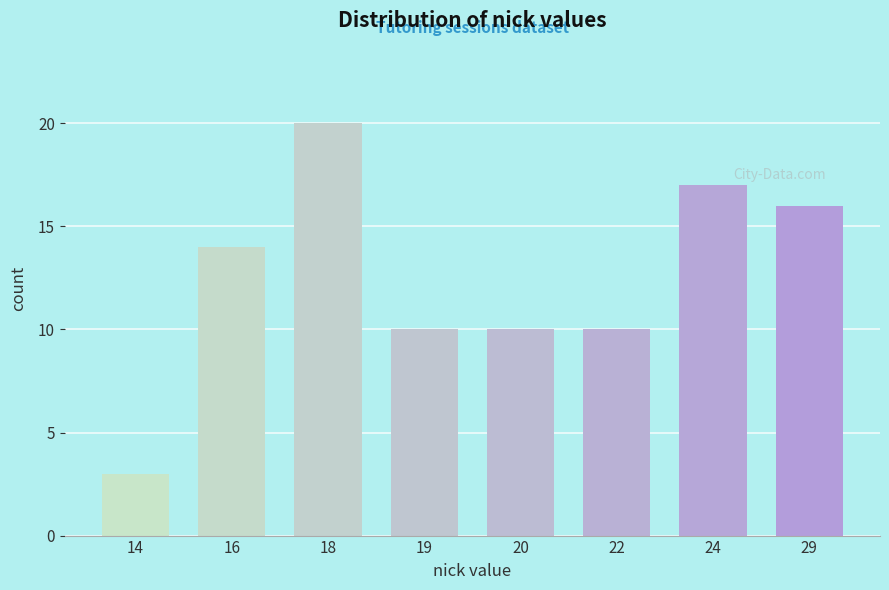

Reading left to right, list all the values displayed in this chart.

14=3	16=14	18=20	19=10	20=10	22=10	24=17	29=16